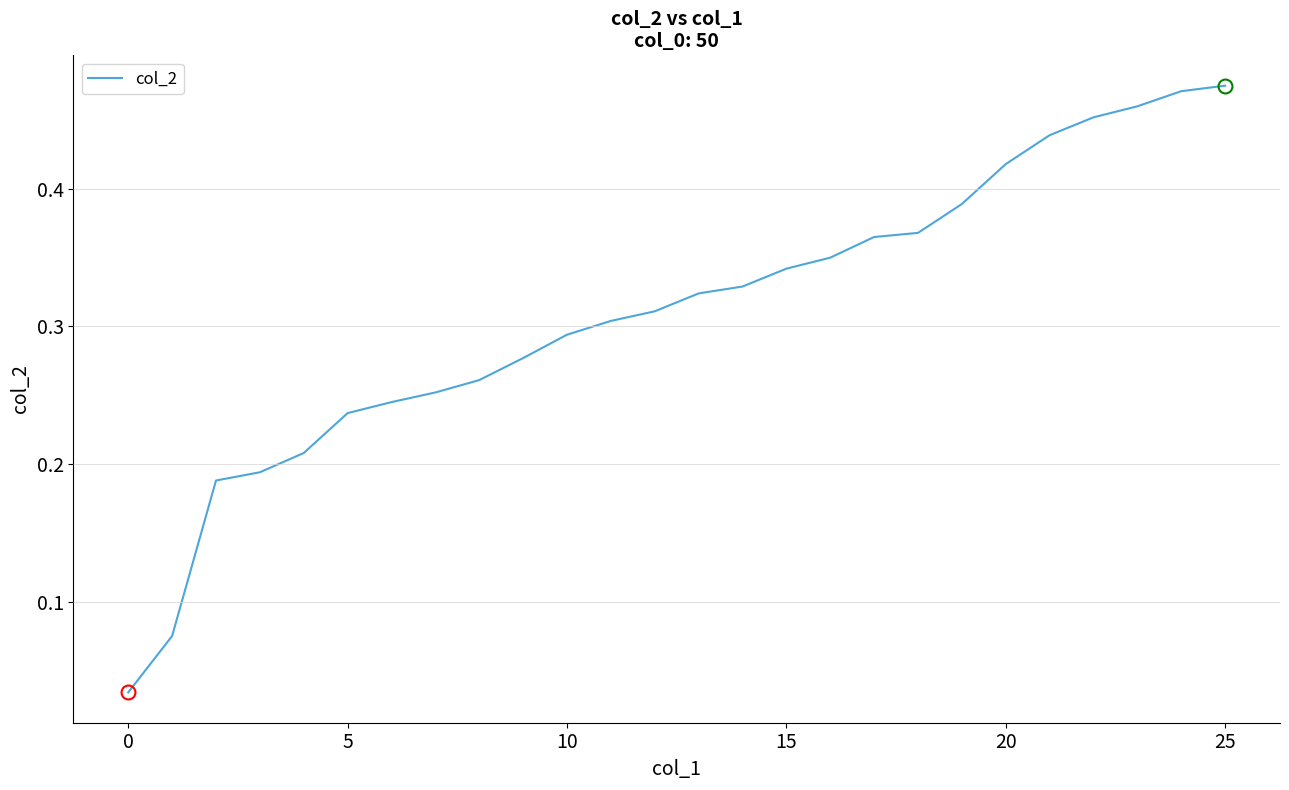

How many lines are shown in the chart?

1